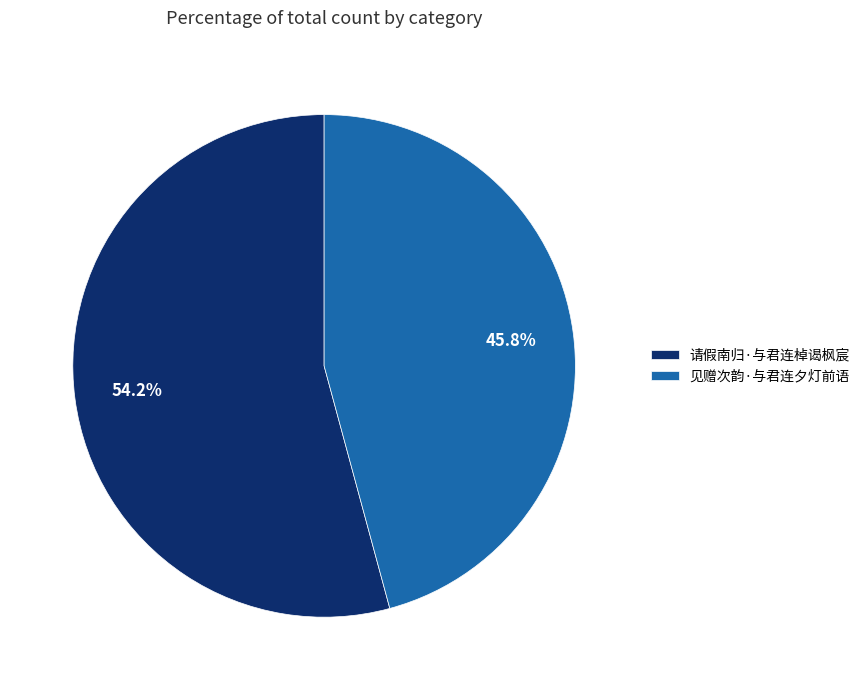

The 请假南归·与君连棹谒枫宸 slice represents 54% of the pie. True or false?

True